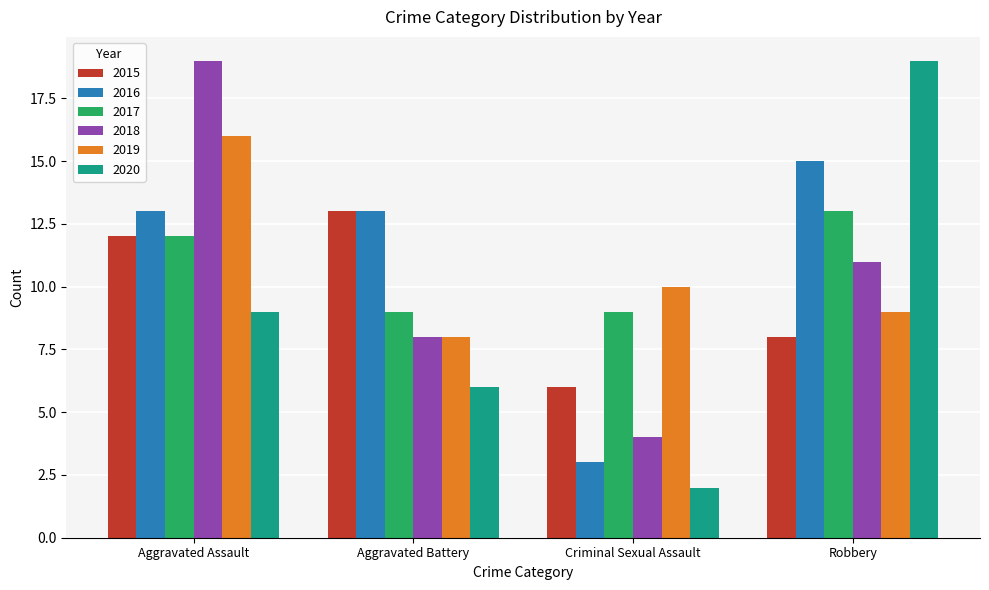

The 2019 series shows 8 at Aggravated Battery. True or false?

True